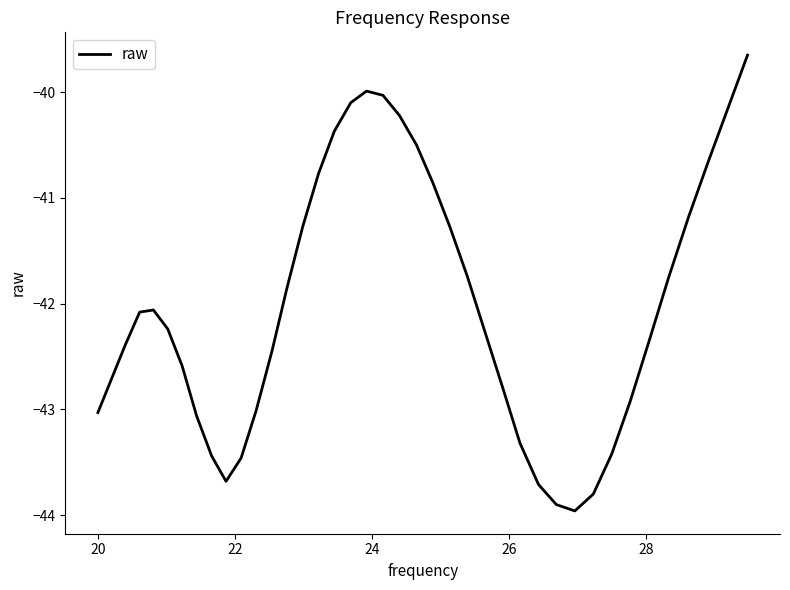

What is the minimum value shown in the chart?

-44.0